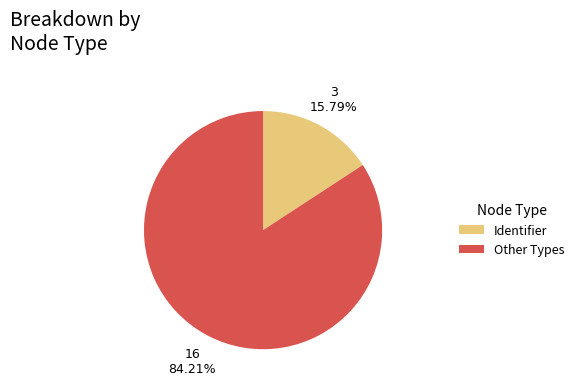

Which has a higher value, Other Types or Identifier?

Other Types